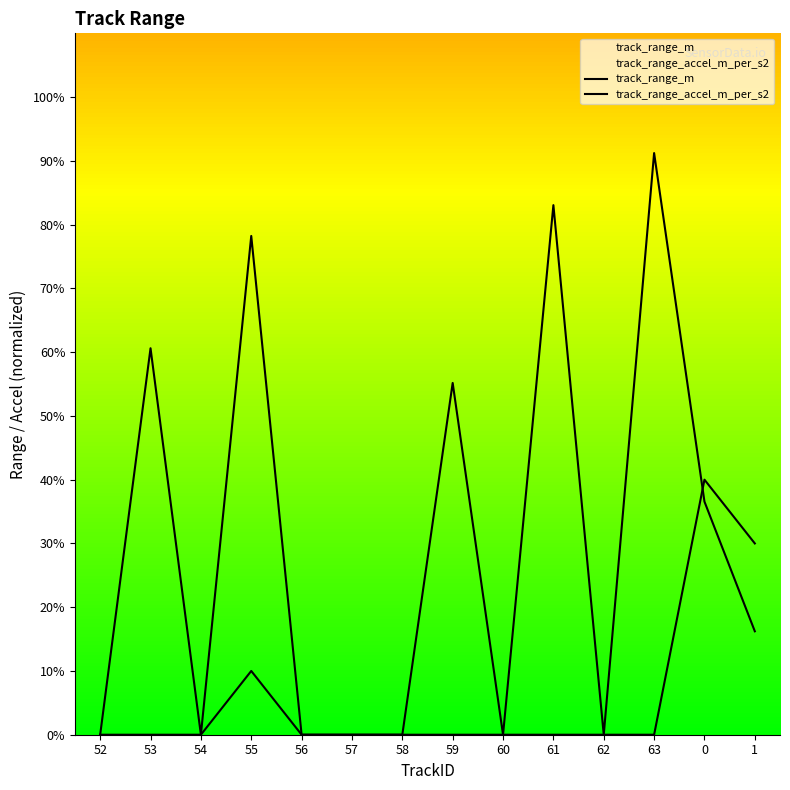

How many data points in track_range_m are less than 16?

7